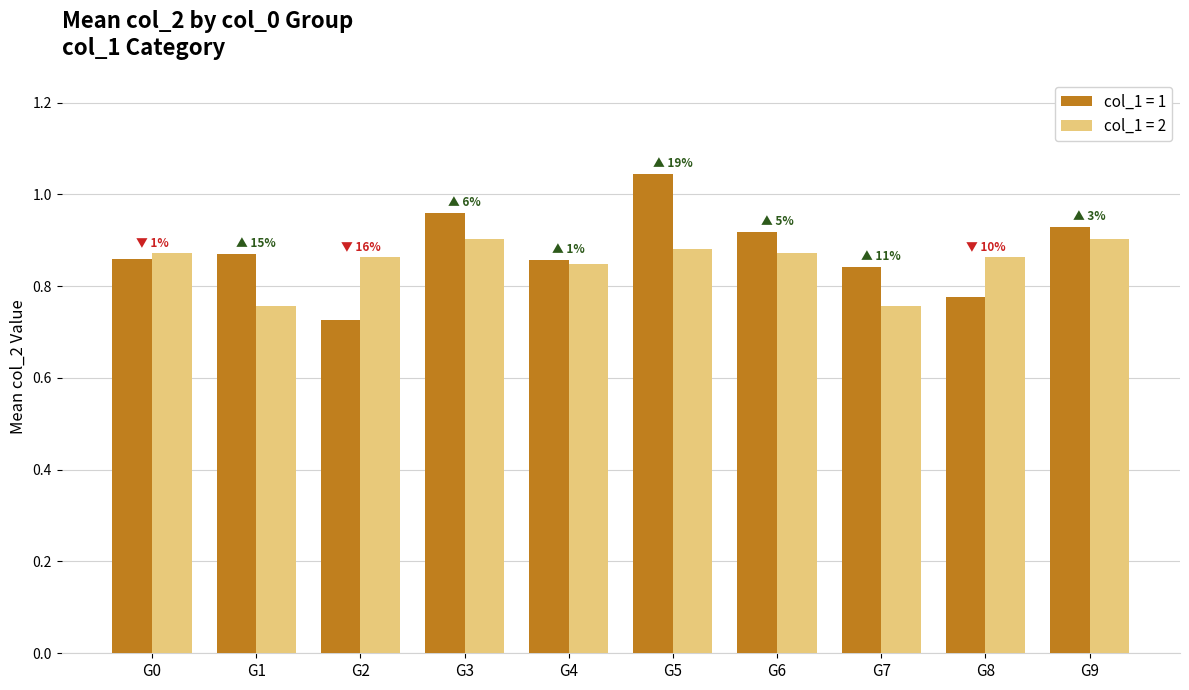

What is the sum of the col_1 = 1 values at G7 and G0?

1.7